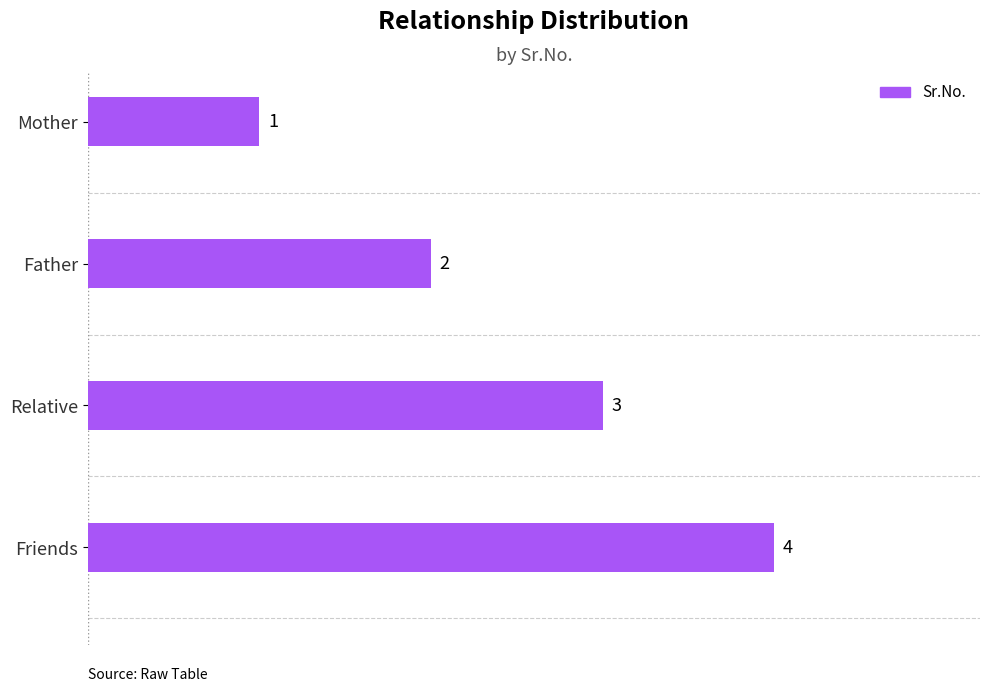

What is the difference between the maximum and second lowest values?

2